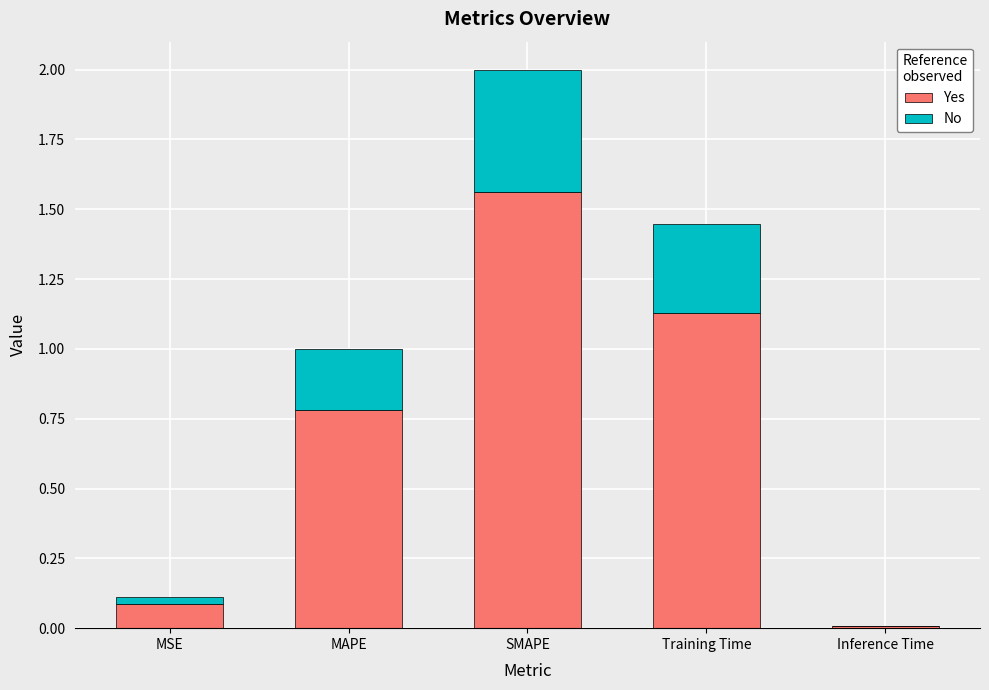

At which category is the sum across all series the highest?

SMAPE